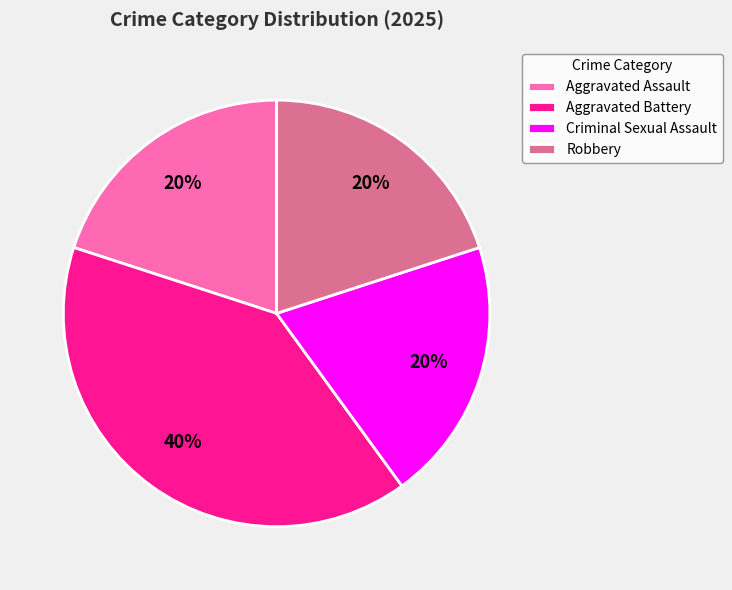

What is the ratio of the value at Aggravated Assault to the value at Robbery?

1.0